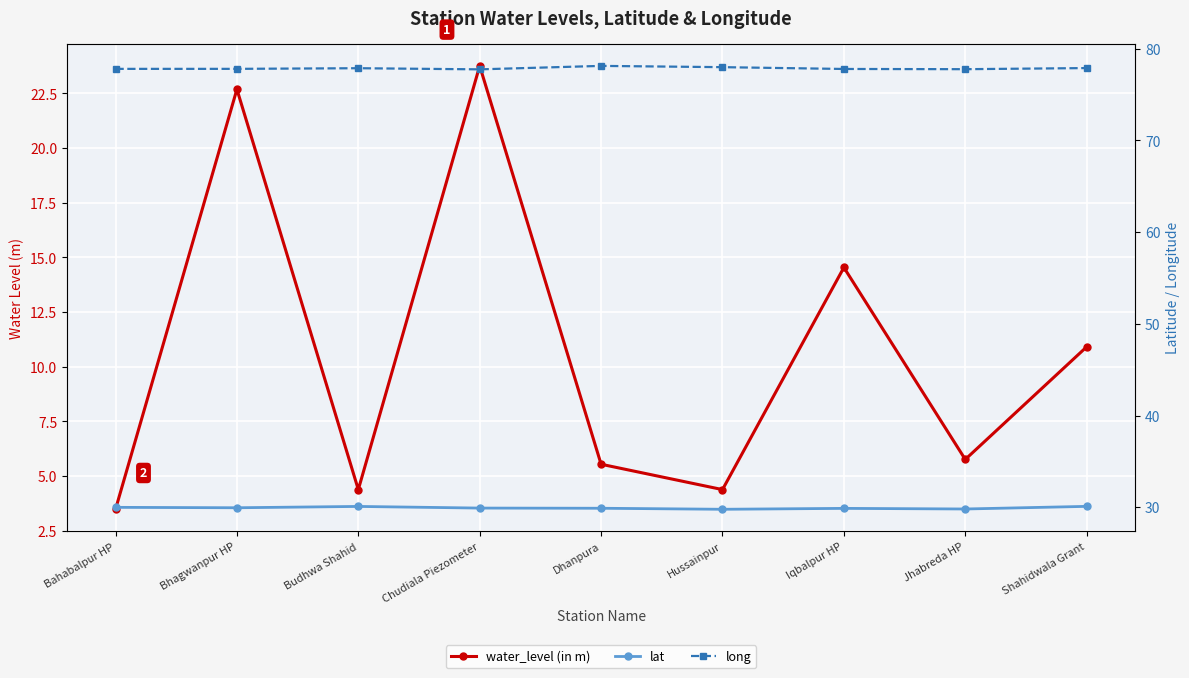

Reading left to right, extract all data points from this chart.

water_level (in m): Bahabalpur HP=3.5	Bhagwanpur HP=22.7	Budhwa Shahid=4.4	Chudiala Piezometer=23.8	Dhanpura=5.5	Hussainpur=4.4	Iqbalpur HP=14.5	Jhabreda HP=5.8	Shahidwala Grant=10.9
lat: Bahabalpur HP=30.0	Bhagwanpur HP=29.9	Budhwa Shahid=30.1	Chudiala Piezometer=29.9	Dhanpura=29.9	Hussainpur=29.8	Iqbalpur HP=29.9	Jhabreda HP=29.8	Shahidwala Grant=30.1
long: Bahabalpur HP=77.8	Bhagwanpur HP=77.8	Budhwa Shahid=77.9	Chudiala Piezometer=77.8	Dhanpura=78.1	Hussainpur=78.0	Iqbalpur HP=77.8	Jhabreda HP=77.8	Shahidwala Grant=77.9